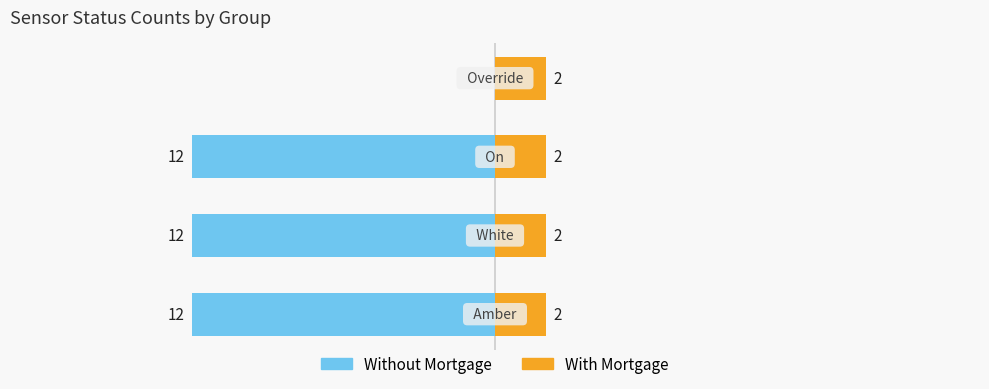

The value of Override at AS05 is 0. True or false?

True